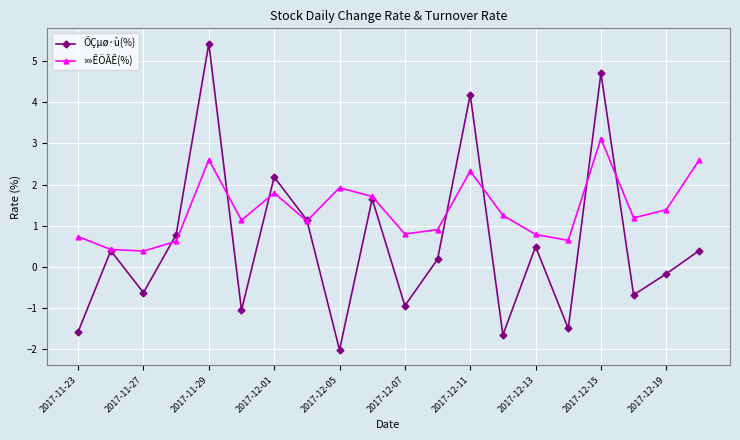

What are all the series names shown in the legend?

ÕÇµø·ù(%), »»ÊÖÂÊ(%)